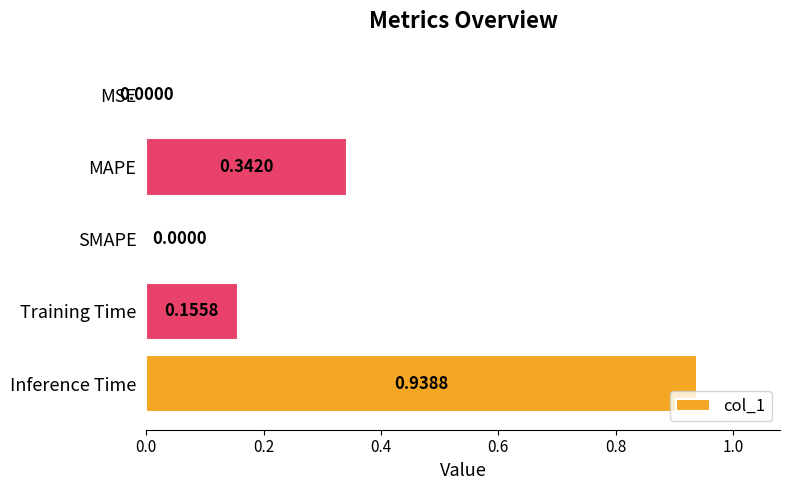

Which label corresponds to the largest value in the chart?

Inference Time